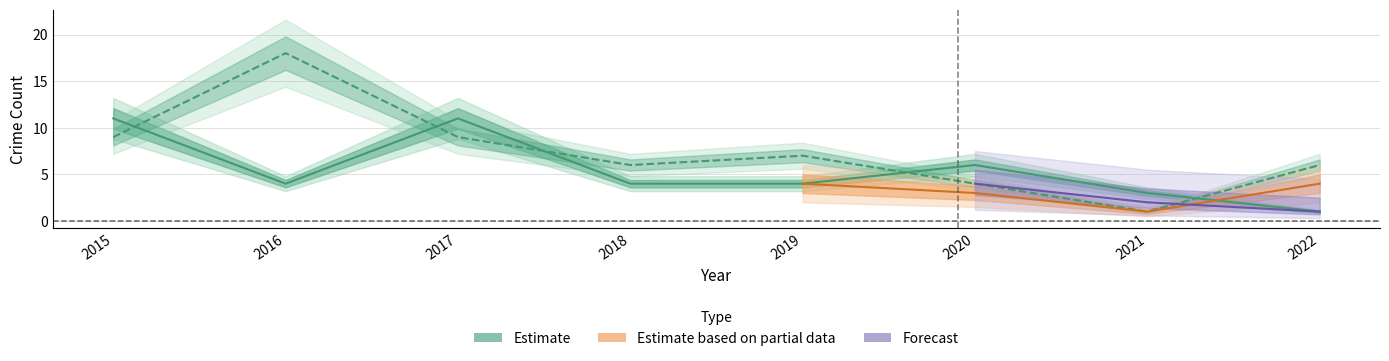

True or false: Aggravated Assault has a value of 2 at 2015.

False